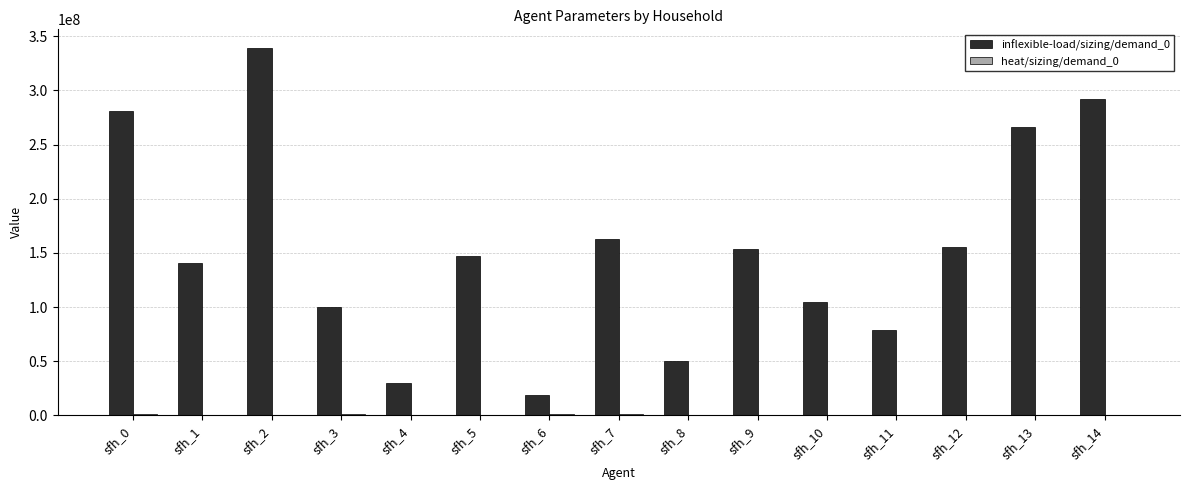

At which category is the sum across all series the highest?

sfh_2